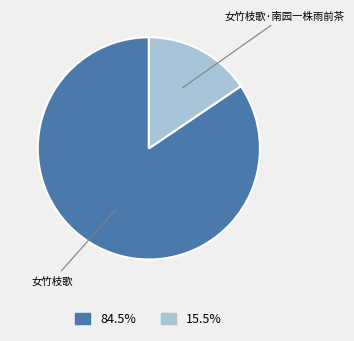

Does any single category account for the majority?

Yes